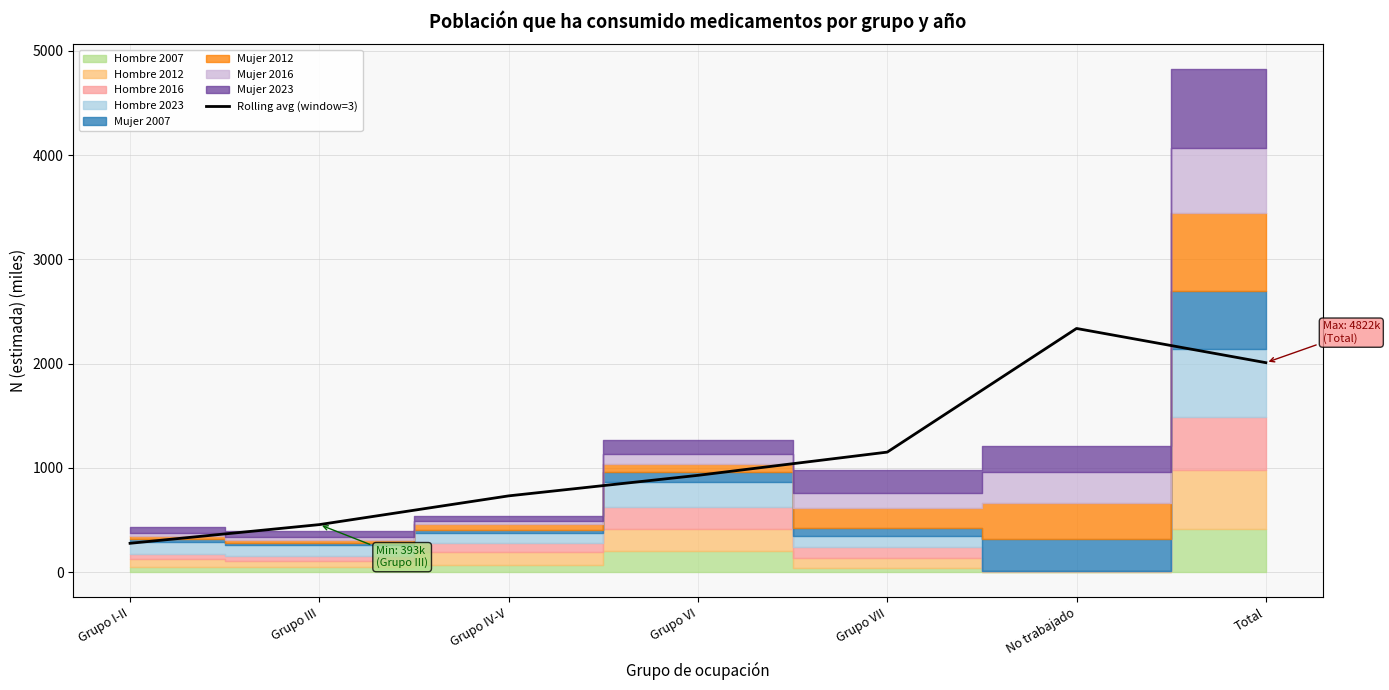

What is the change in value from Grupo IV-V to Grupo VI?

+197.0